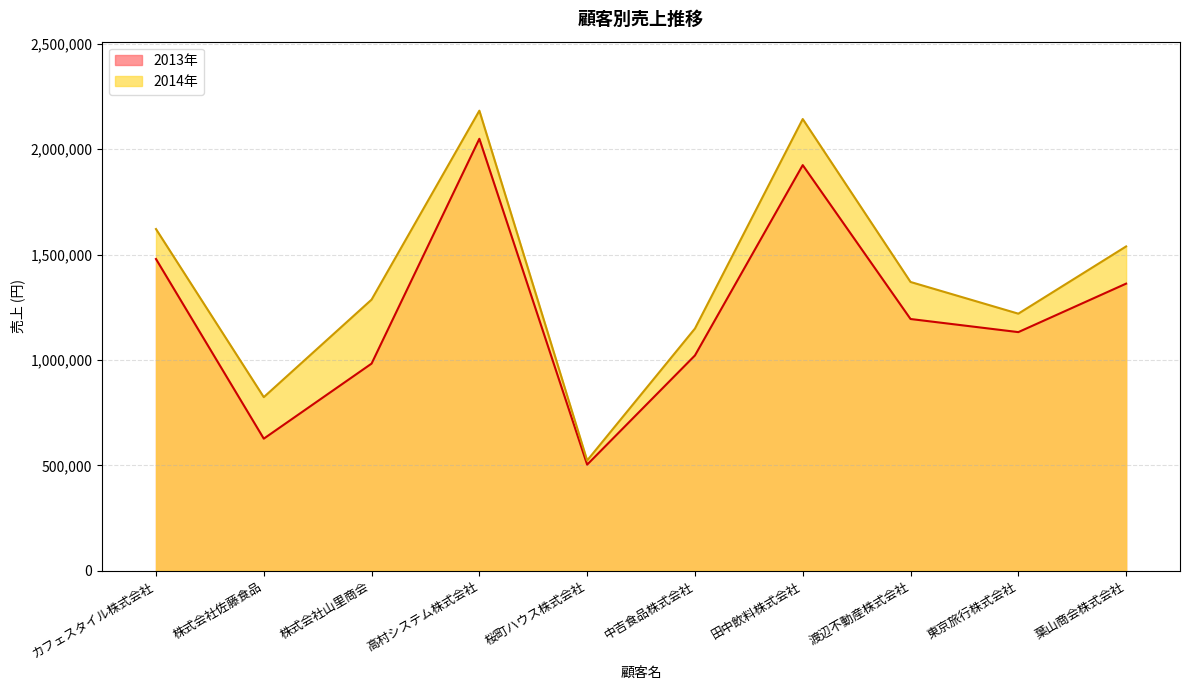

What is the average value of the 2014年 series?

1385600